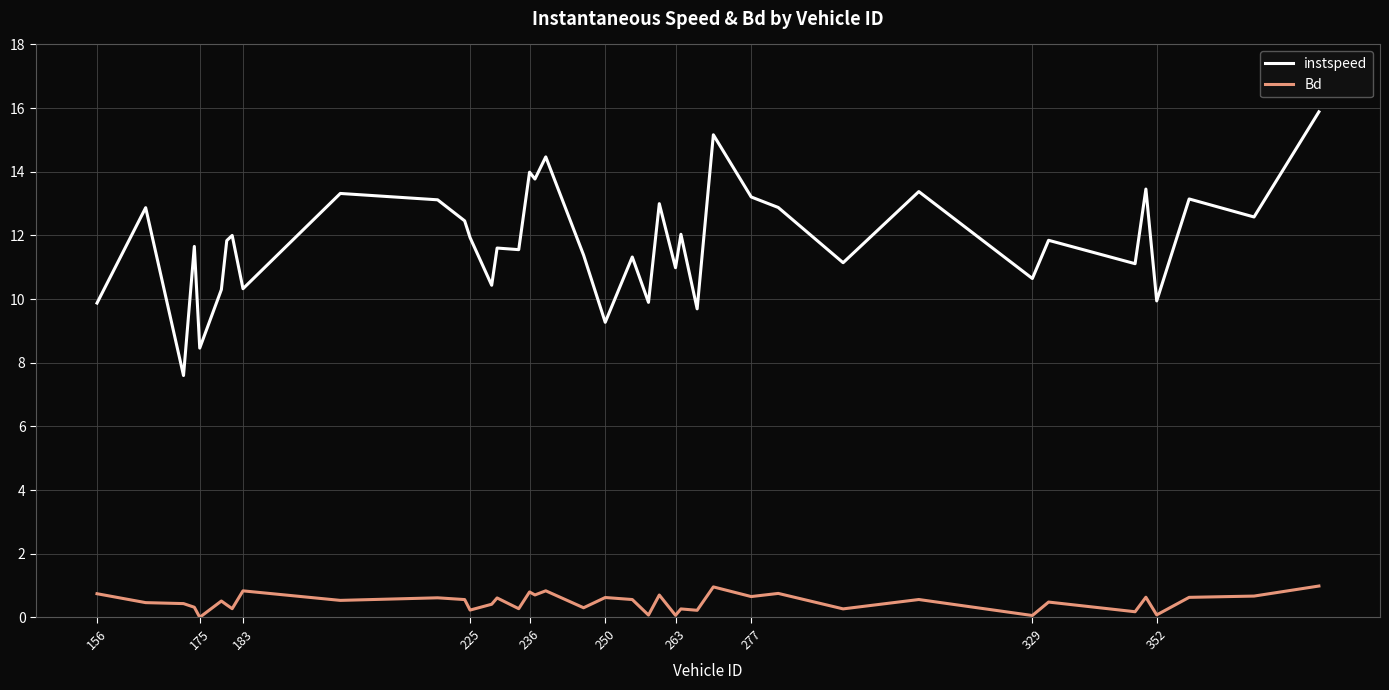

Which series has the largest range (max minus min)?

instspeed